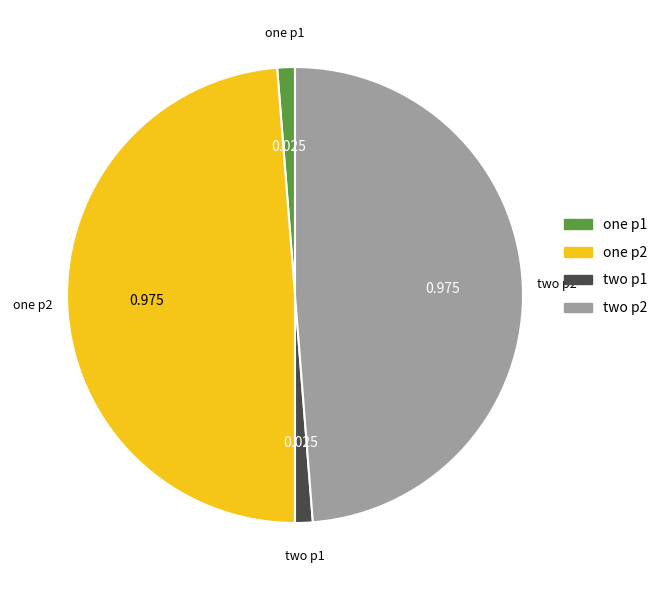

Does any single category account for the majority?

No